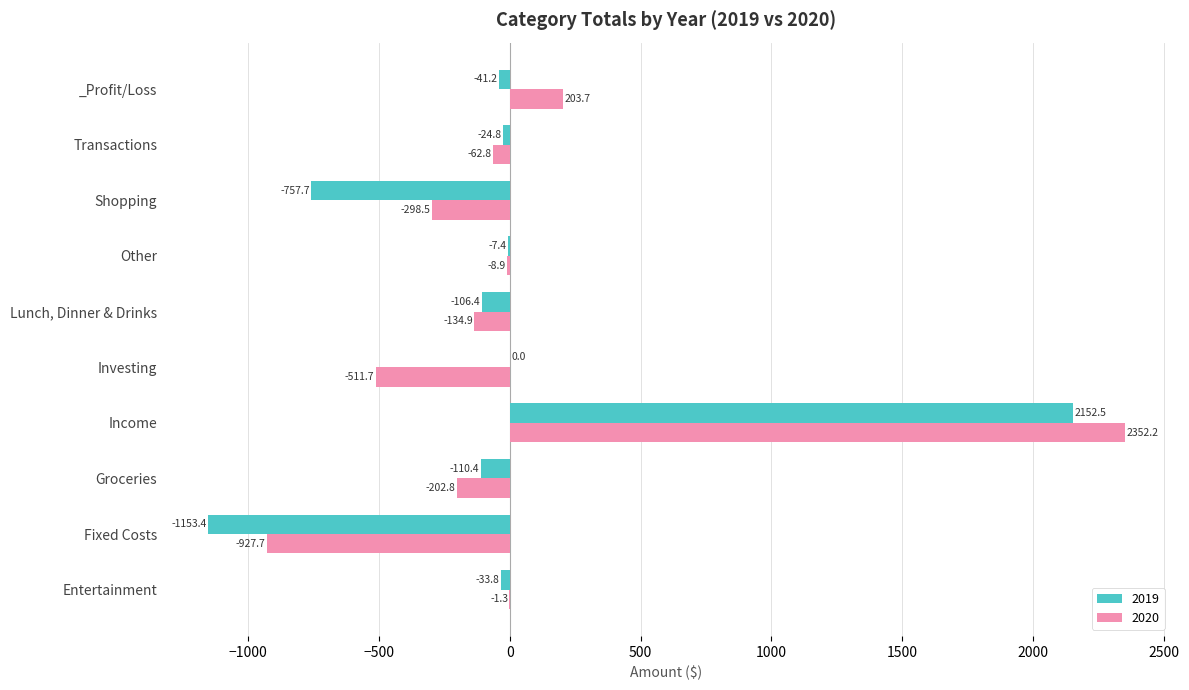

Read the 2020 value at Fixed Costs.

-927.7